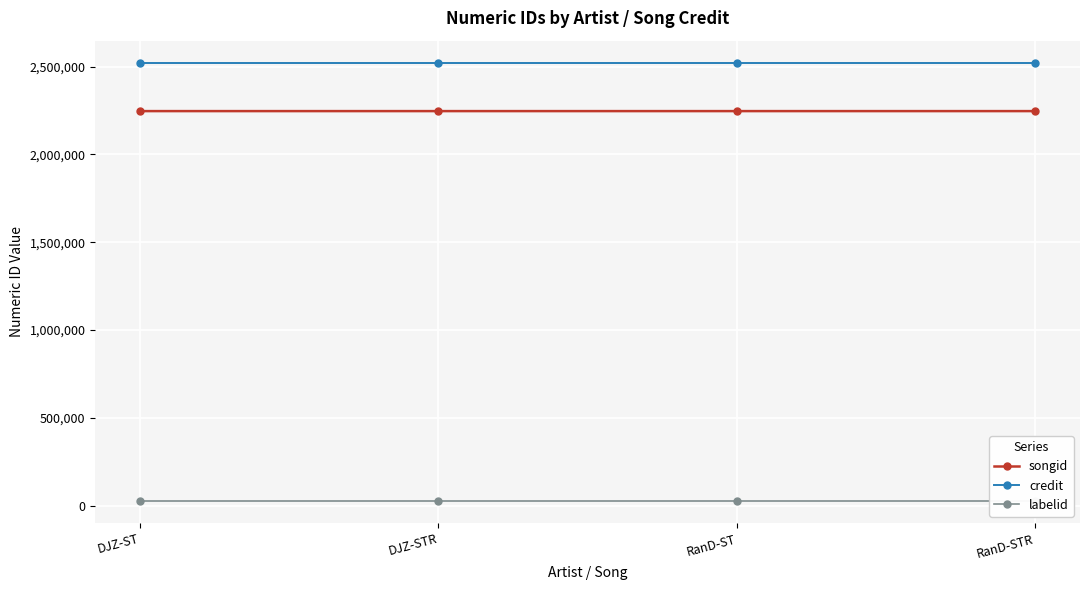

How many distinct data groups are displayed?

3